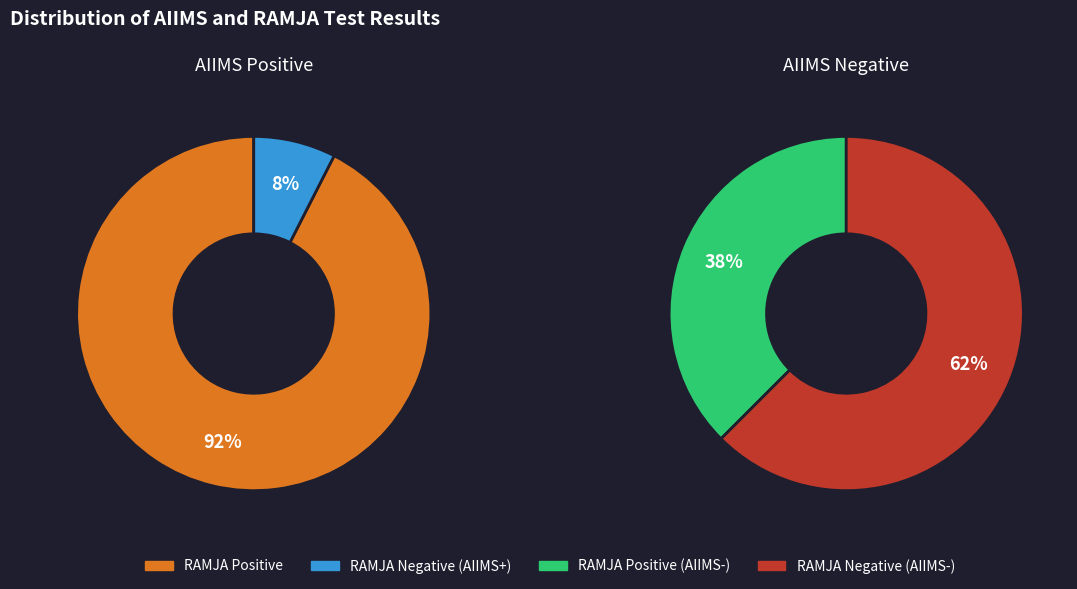

To the nearest percent, what is the difference between the RAMJA Negative and RAMJA Positive slice percentages?

25%